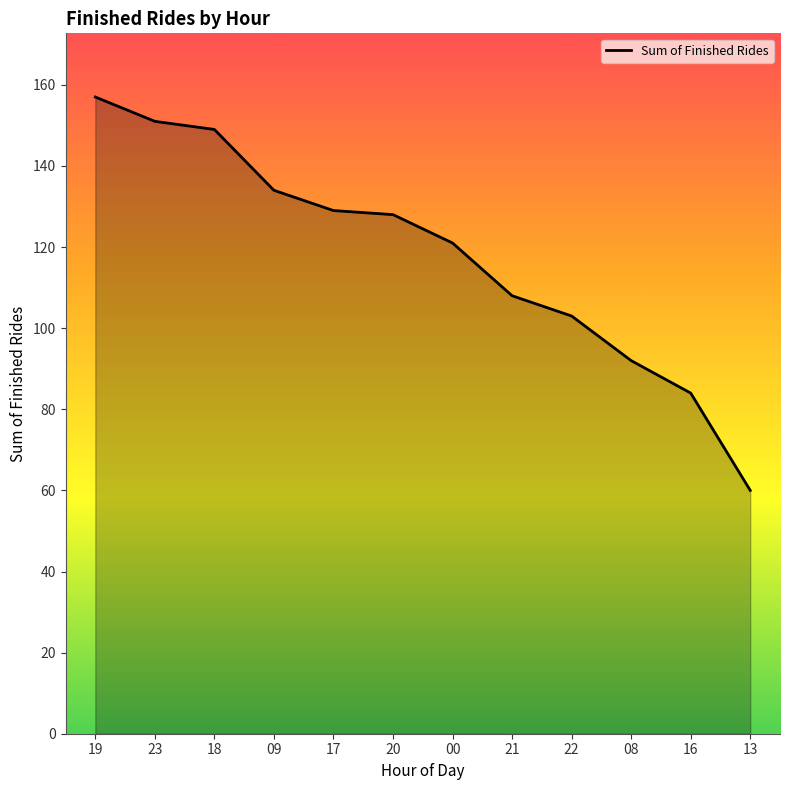

True or false: there are more than 2 points higher than both neighbors.

False